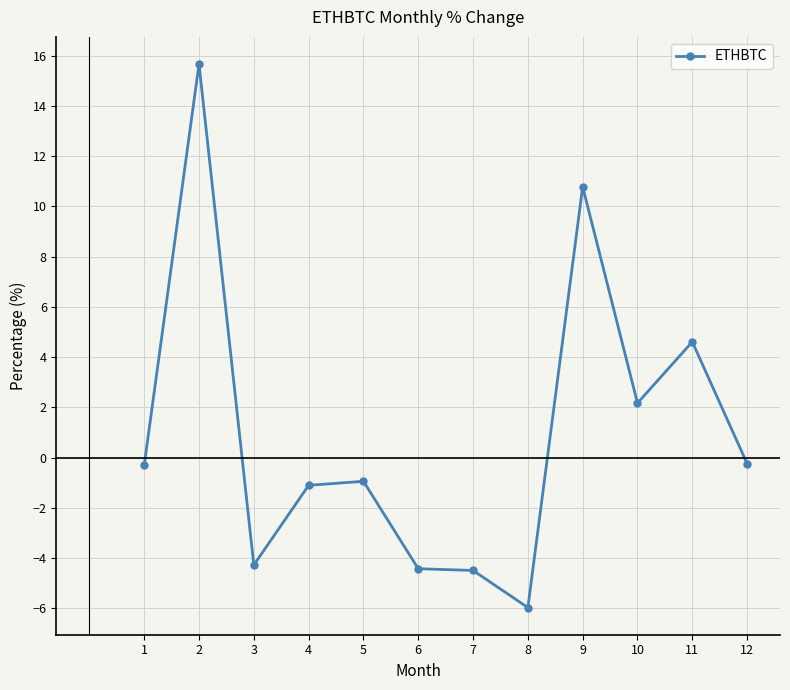

The chart shows a value of -0.9 at 5. True or false?

True